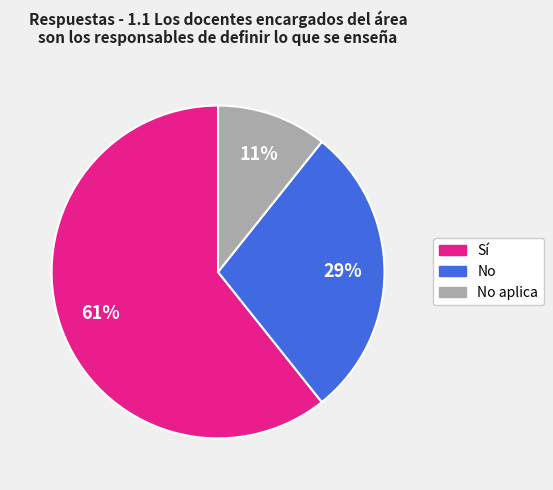

Is there any slice that represents more than half of the pie?

Yes